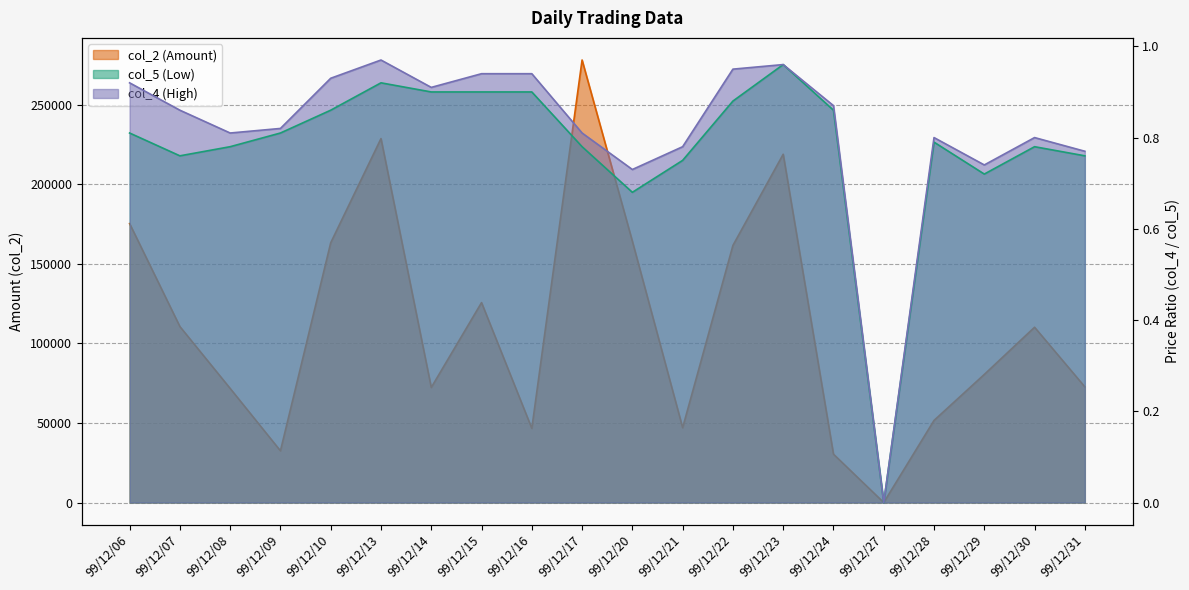

What is the difference between the second highest and second lowest values in the col_5 (Low) series?

0.2